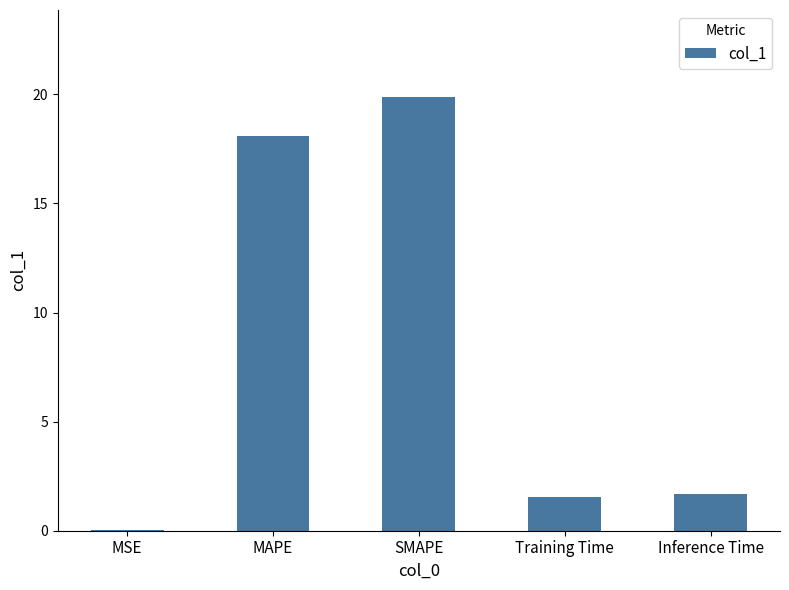

Count the number of data series in this chart.

1